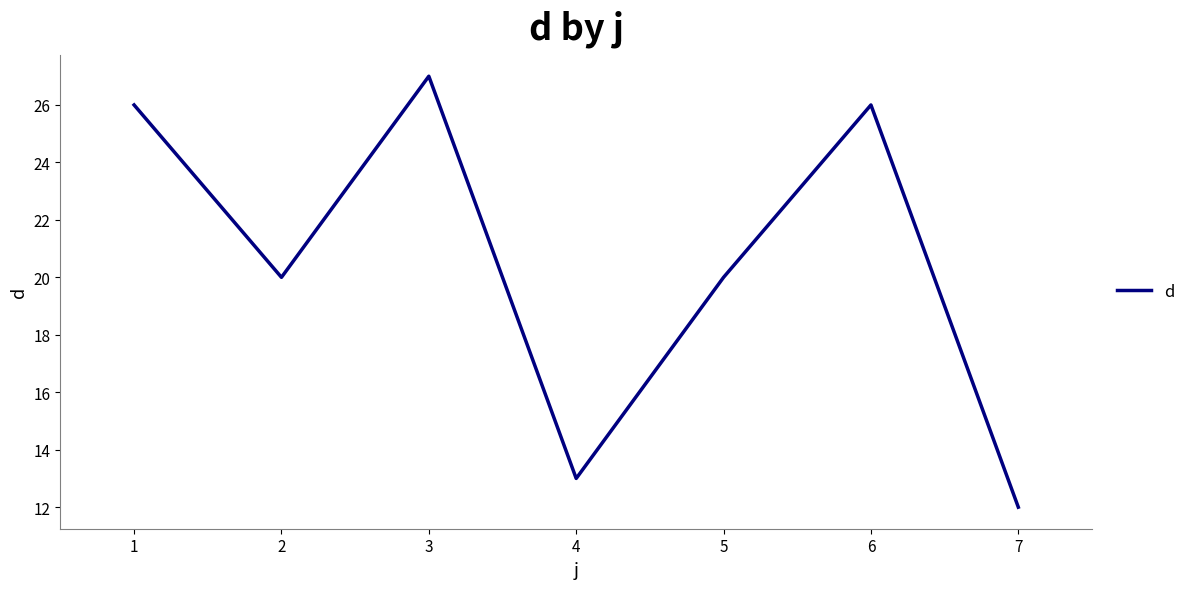

At which category does the data reach its first local peak?

3